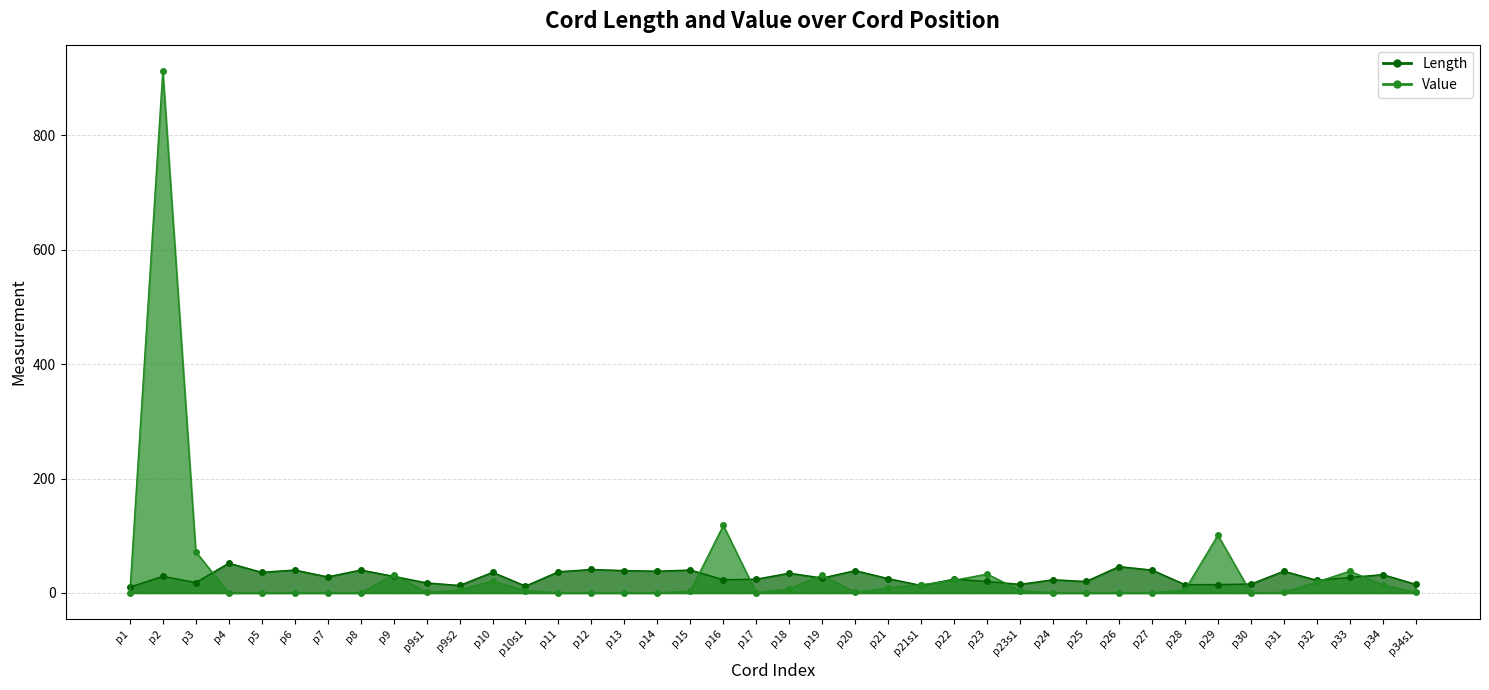

What is the difference between the Value values at p11 and p34?

14.0